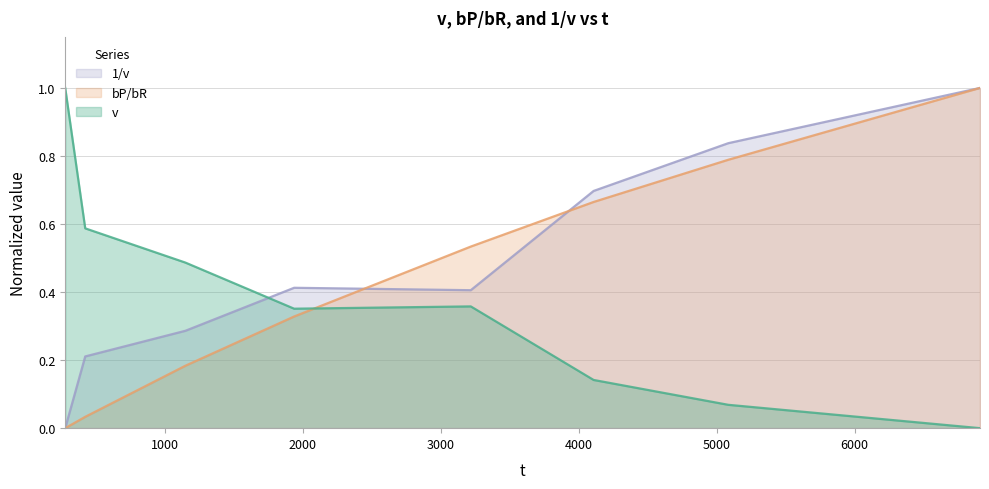

List the series in order of their overall mean, lowest first.

v, bP/bR, 1/v